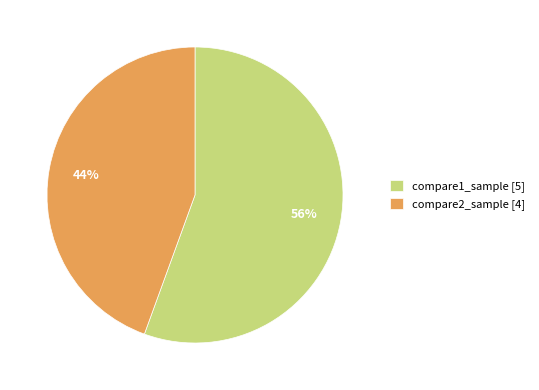

To the nearest percent, what is the combined percentage of compare1_sample and compare2_sample?

100%